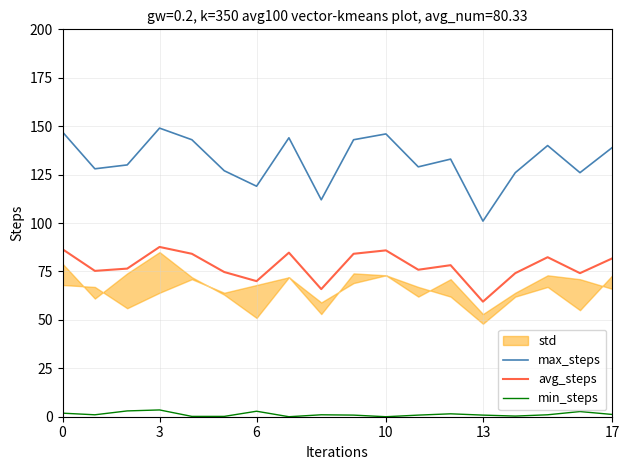

True or false: avg_steps has a value of 70.0 at 6.

True